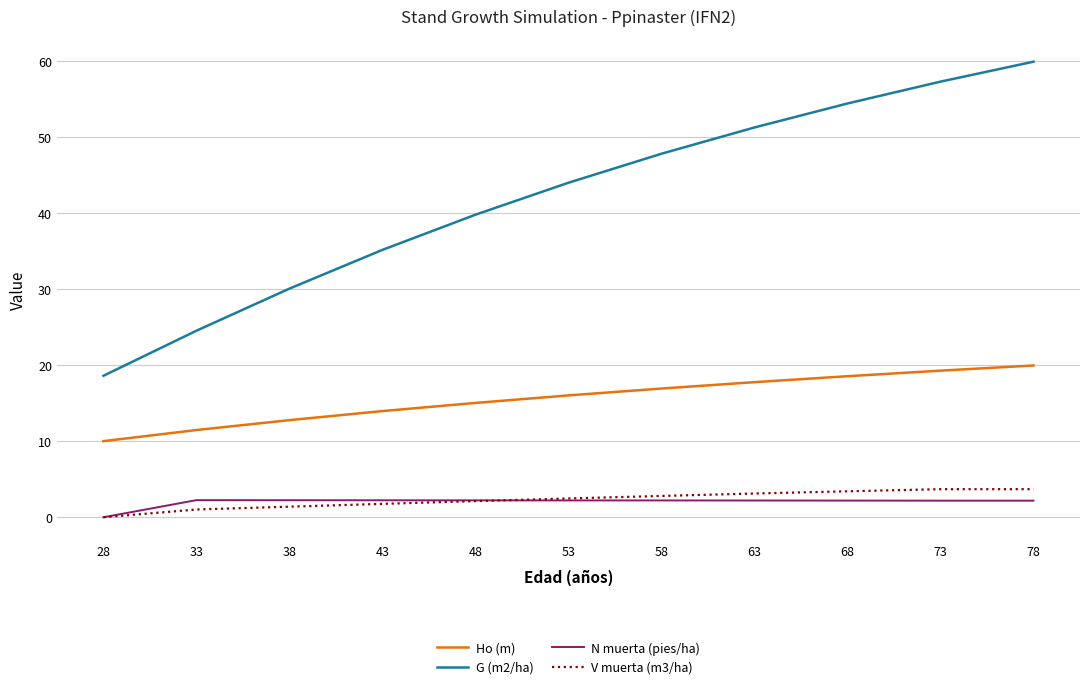

What is the maximum value shown in the chart?

59.9